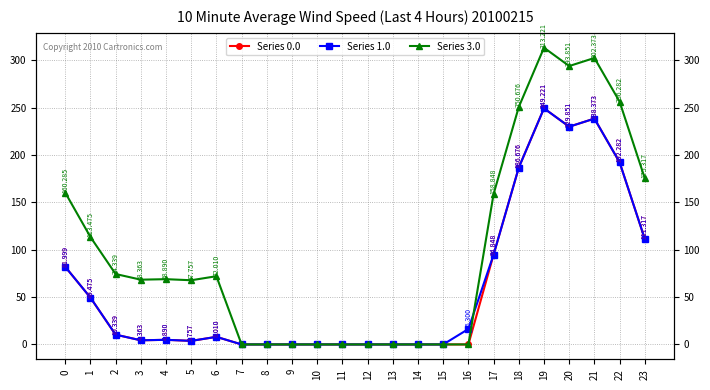

The value of Series 1.0 at 8 is 0.0. True or false?

True